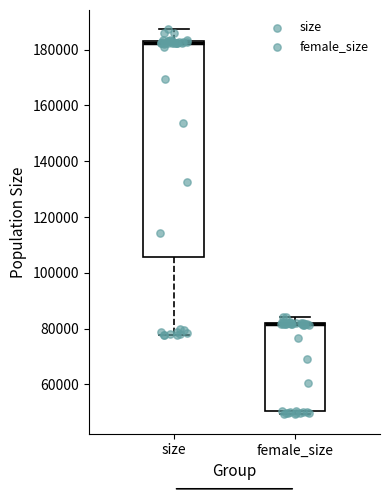

Reading left to right, transcribe this box plot: for each box, give where its median line is, the range the box spans, and where its two whiskers end, as read against the y-axis. The values are not printed on the chart, so give them approximately, as read against the axis.

size: median 182000 (drawn on the box's upper edge), box 106000 to 182000, whiskers 78000 to 188000
female_size: median 82000 (drawn on the box's upper edge), box 50000 to 82000, whiskers 50000 (just below the box's lower edge) to 84000